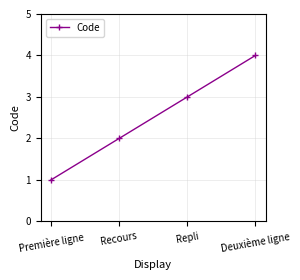

How many data points are less than 3?

2